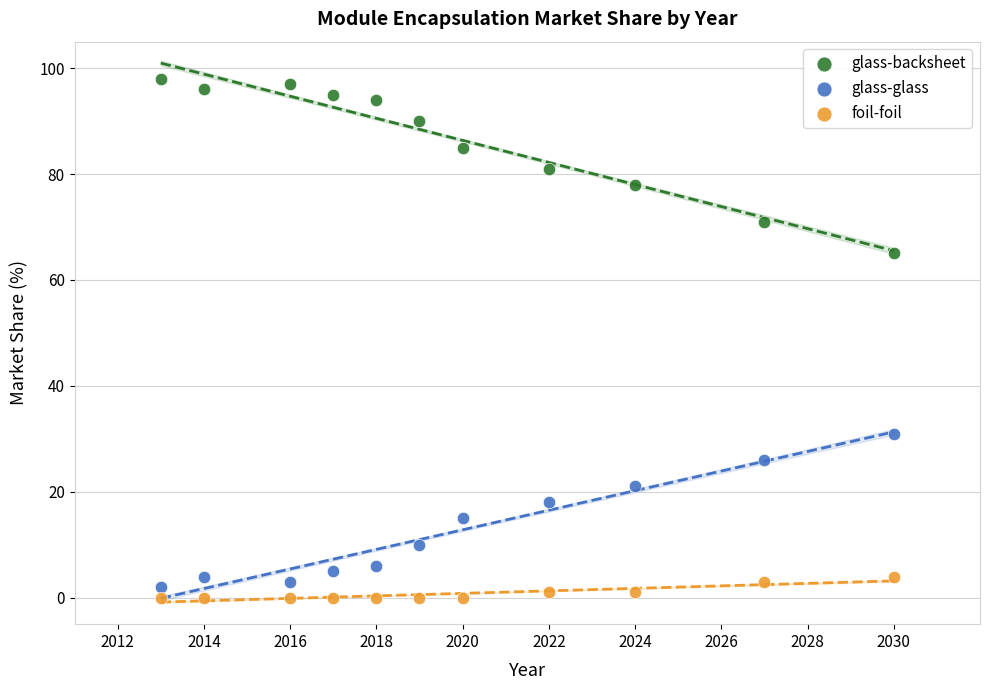

Which series contains the highest Y value?

glass-backsheet